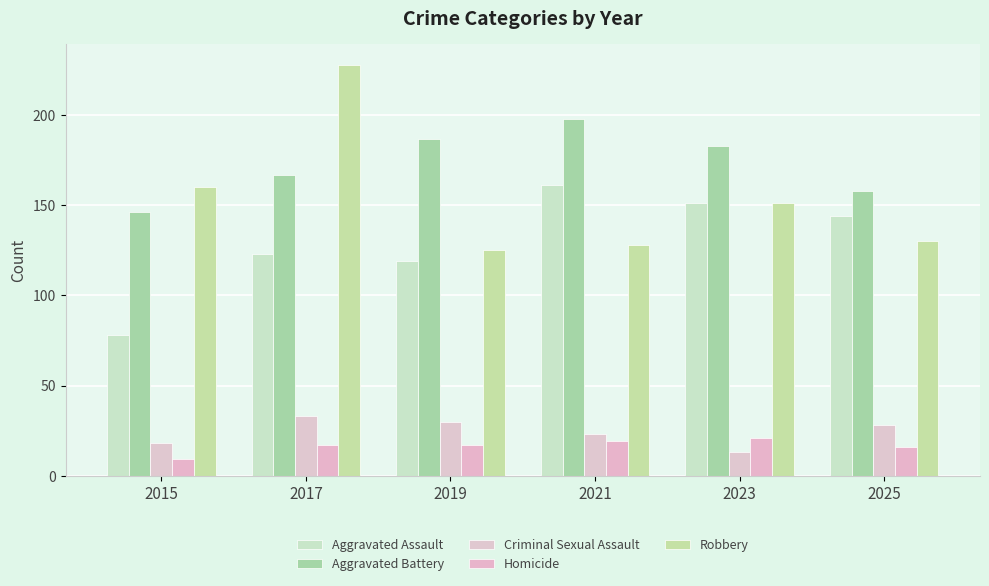

Reading left to right, extract all data points from this chart.

Aggravated Assault: 78	123	119	161	151	144
Aggravated Battery: 146	167	187	198	183	158
Criminal Sexual Assault: 18	33	30	23	13	28
Homicide: 9	17	17	19	21	16
Robbery: 160	228	125	128	151	130